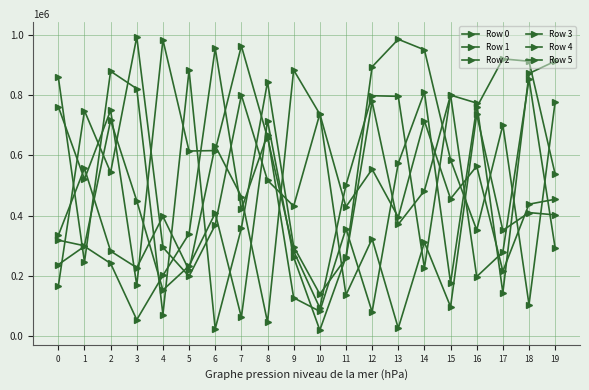

What is the minimum value for Row 5?

23292